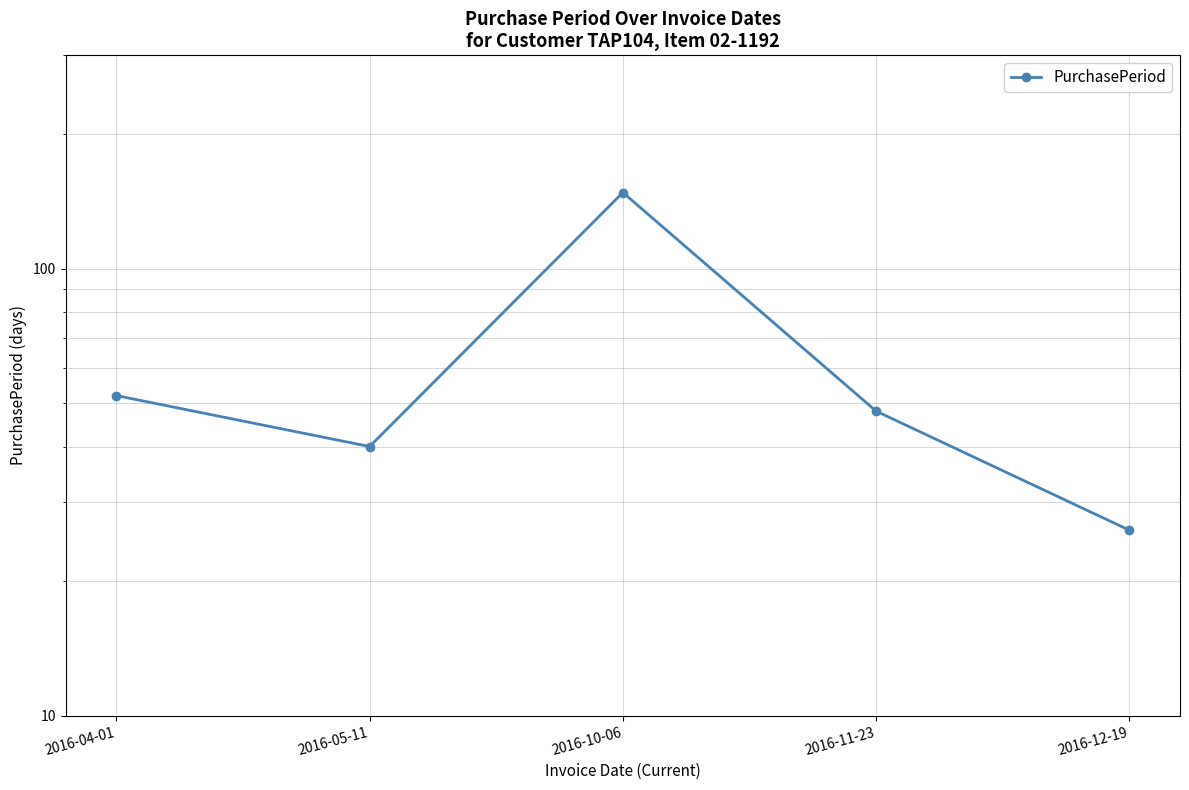

How many data points does each series have?

5